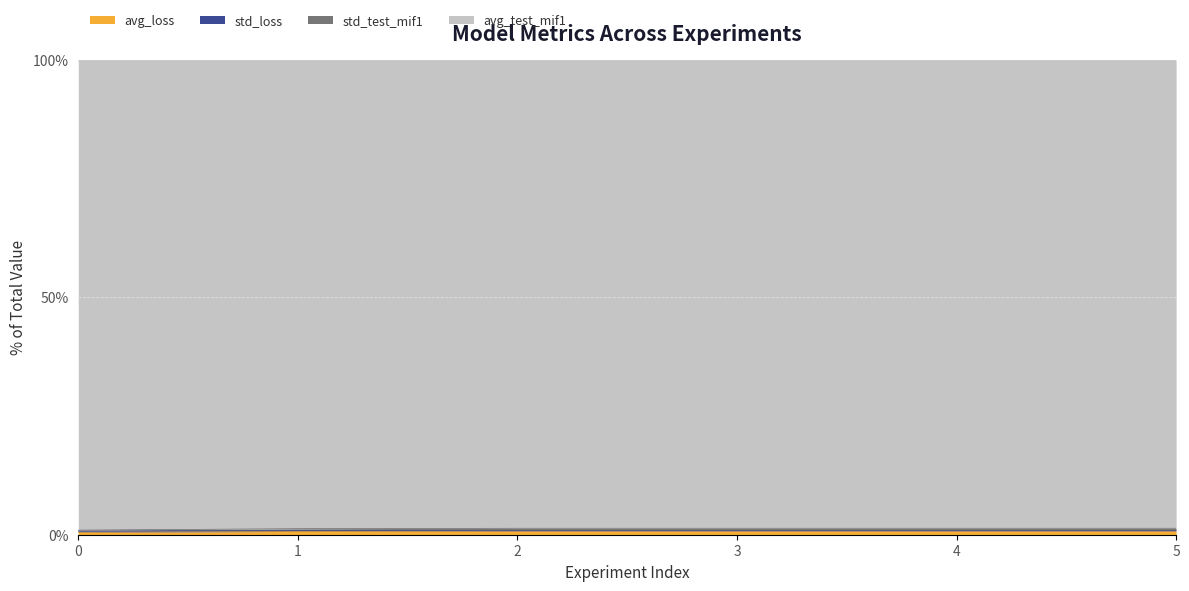

The avg_test_mif1 series shows 0.8 at 1. True or false?

True